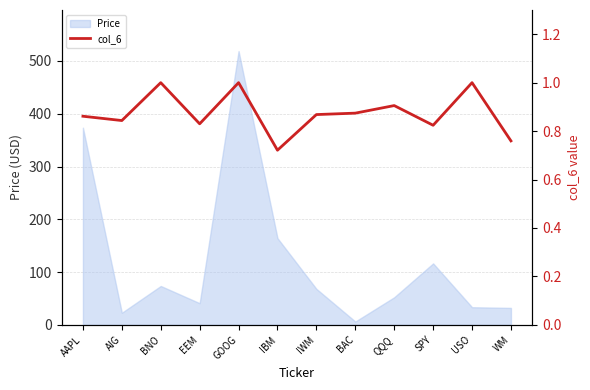

True or false: the data has more than 1 interior local peaks.

True